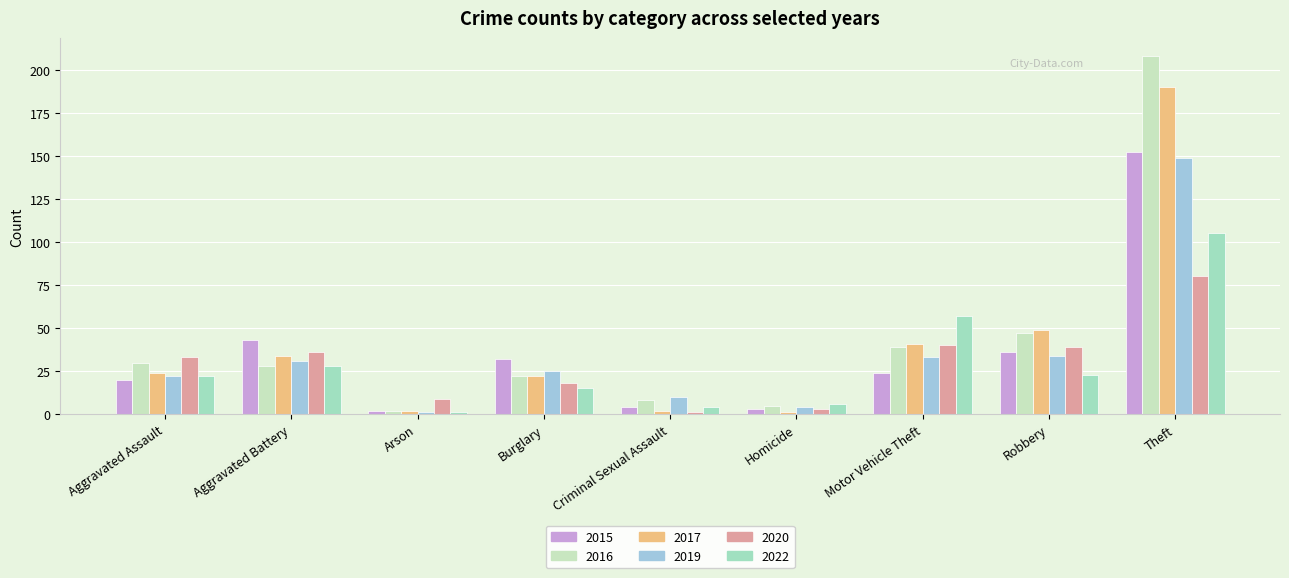

Which series has the widest spread of values?

2016